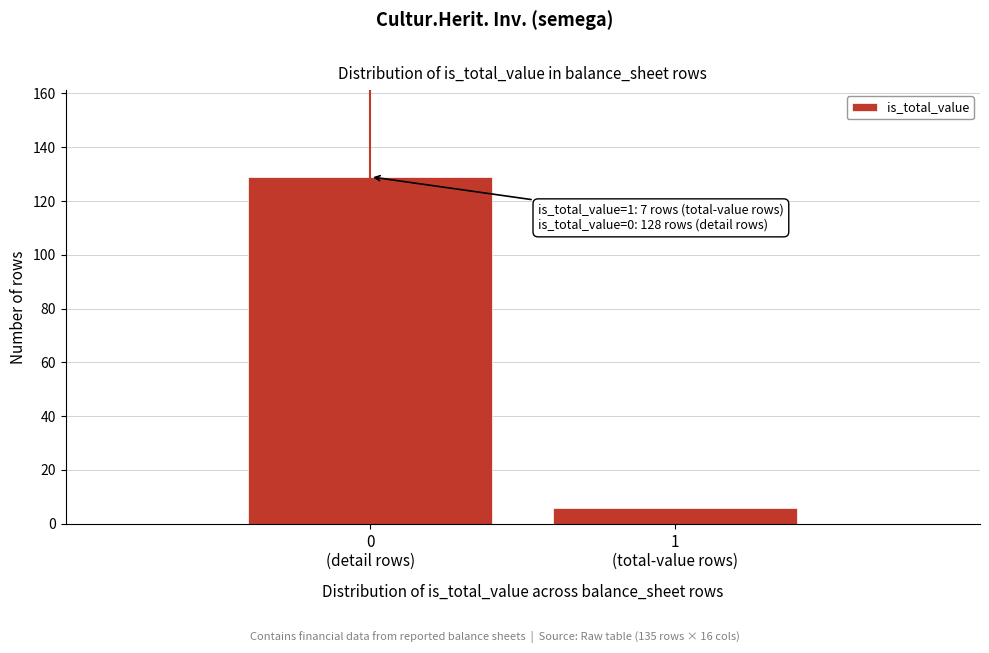

Reading right to left, transcribe all the data shown in this chart.

6	129